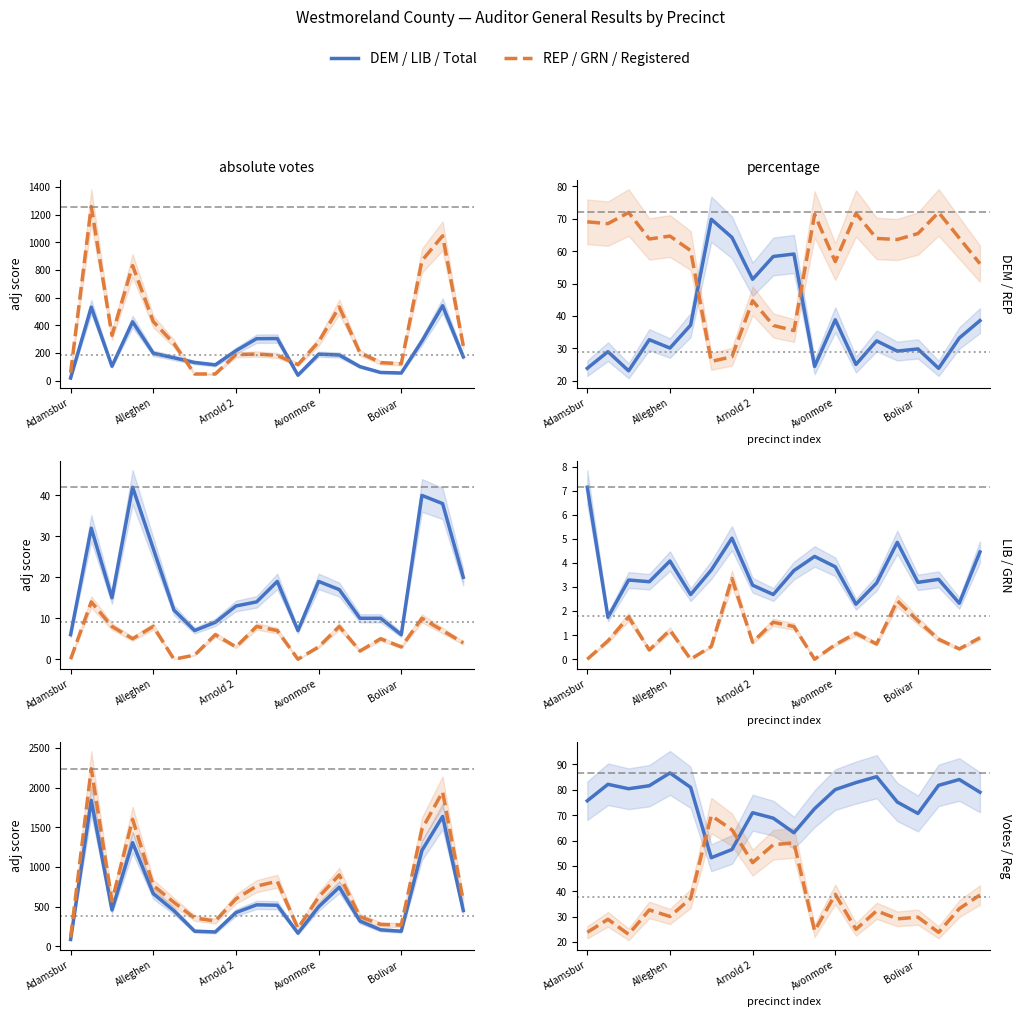

How many categories are shown in the chart?

20